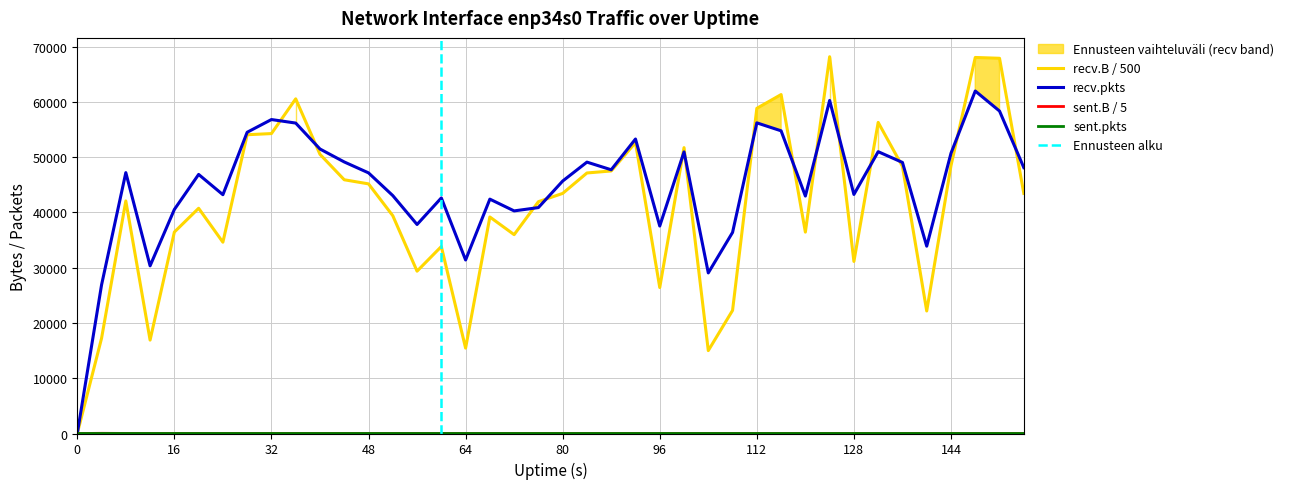

At which category does recv.B reach its first local valley?

12